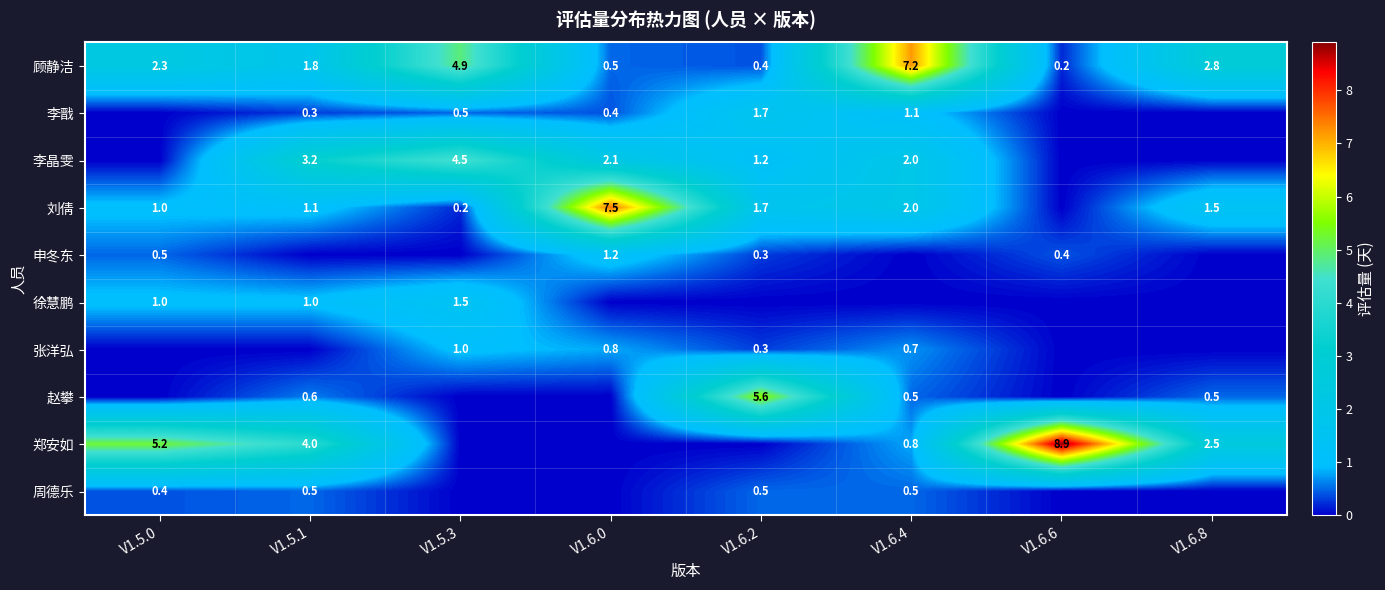

What is the sum of all 顾静洁 values?

20.1